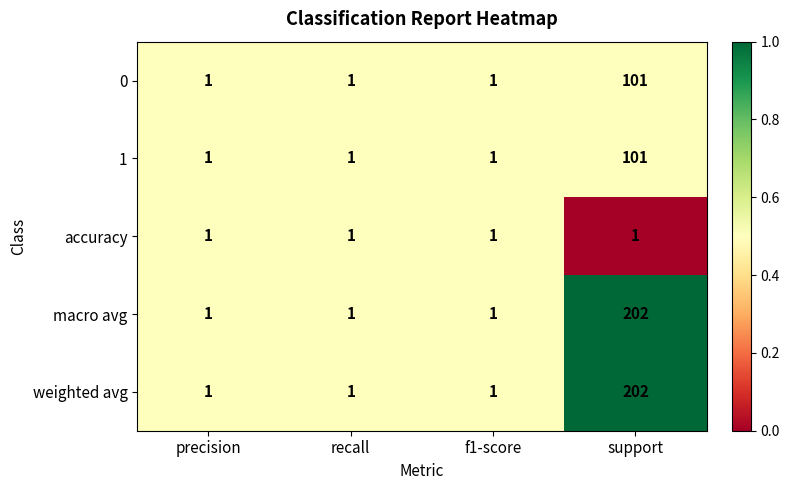

True or false: 1 has a value of 101 at support.

True